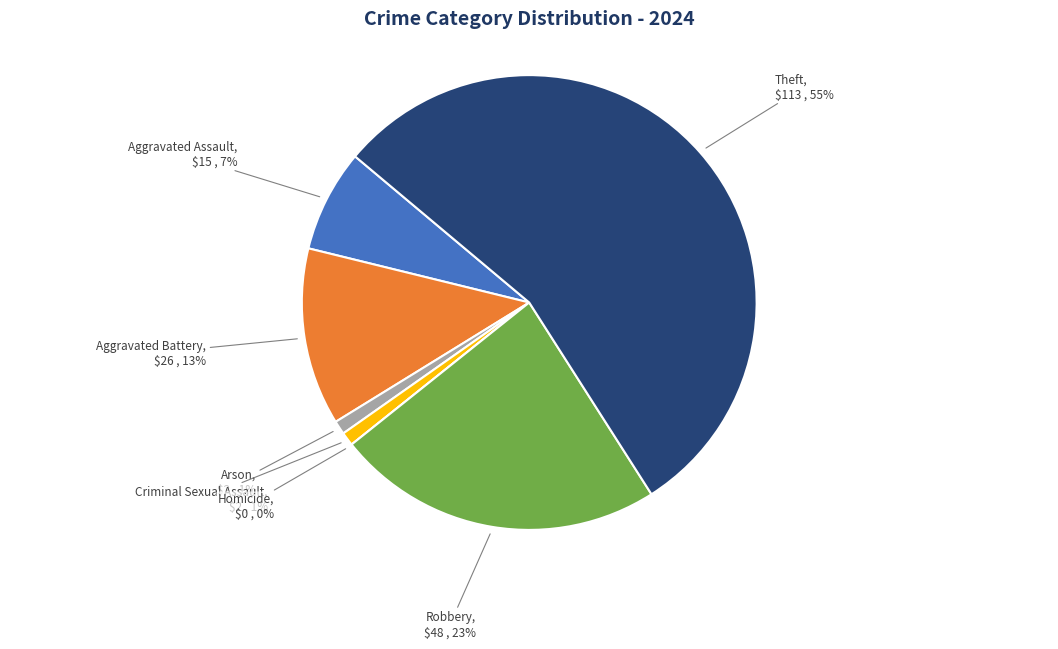

What is the largest slice in the pie chart?

Theft